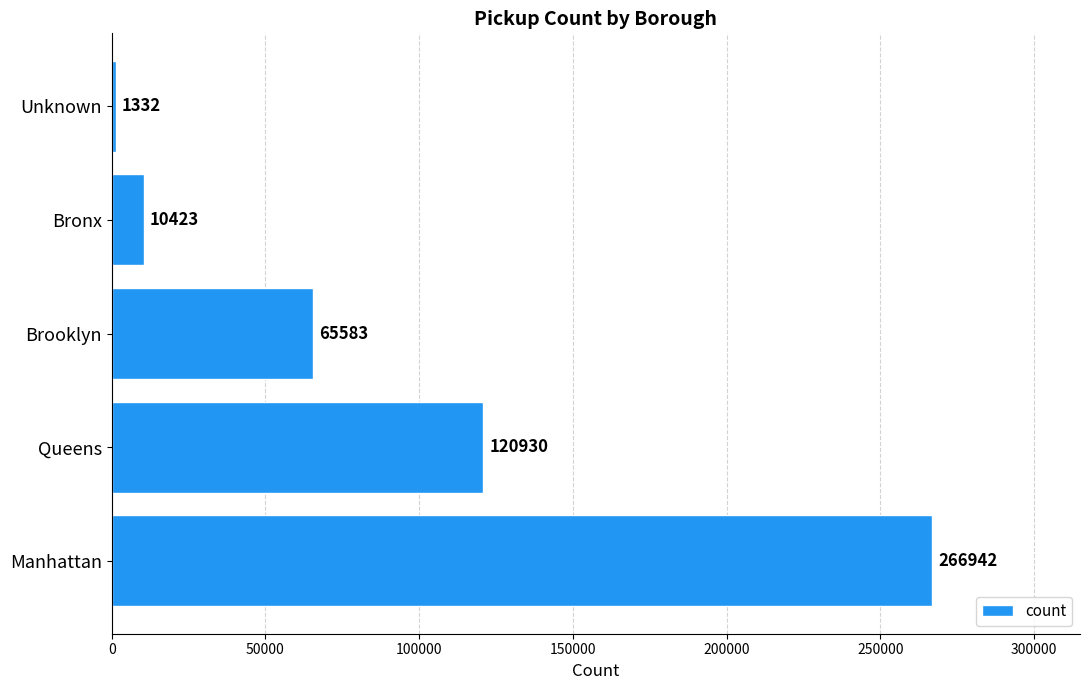

Is it true that the value at Manhattan is 351306?

False